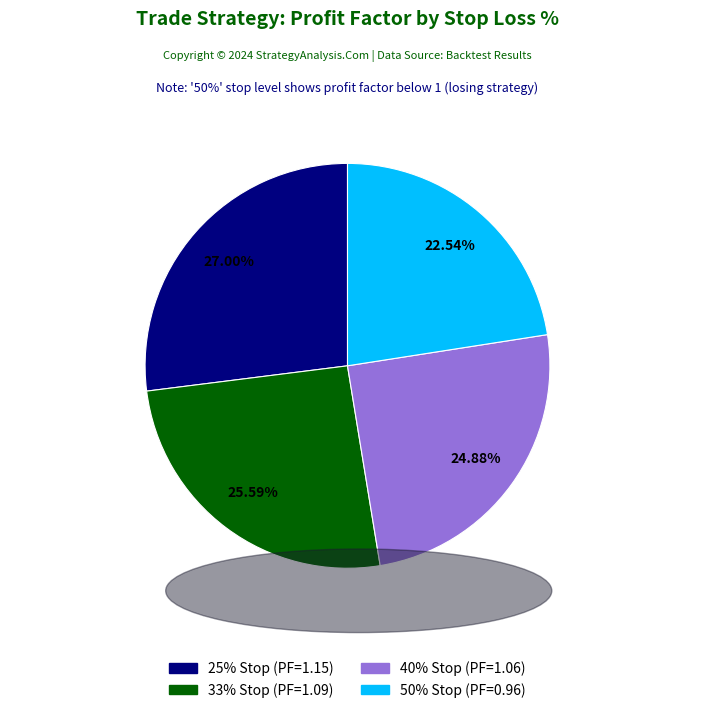

Do 50% and 25% together represent more than half of the pie?

No